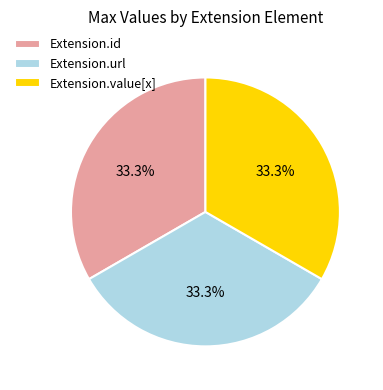

What is the ratio of the value at Extension.value[x] to the value at Extension.id?

1.0